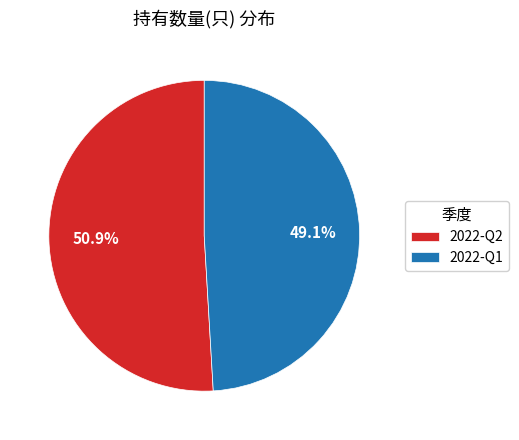

The 2022-Q2 slice represents 51% of the pie. True or false?

True